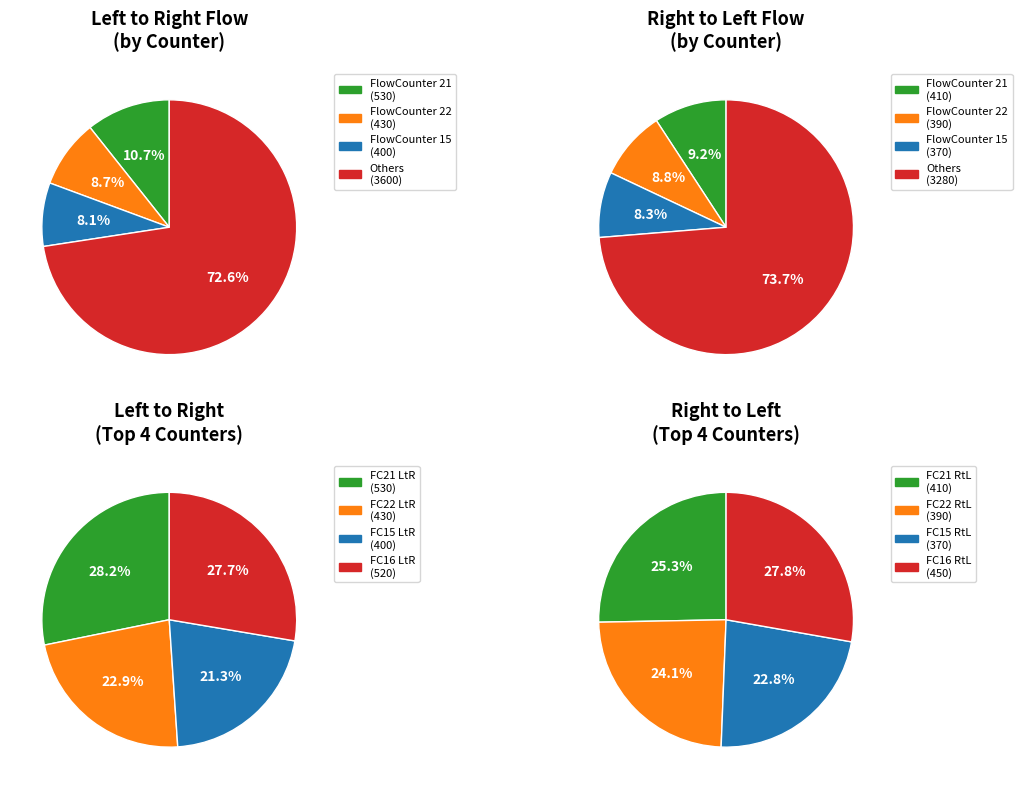

Does FlowCounter 16 represent more than half of the total?

No